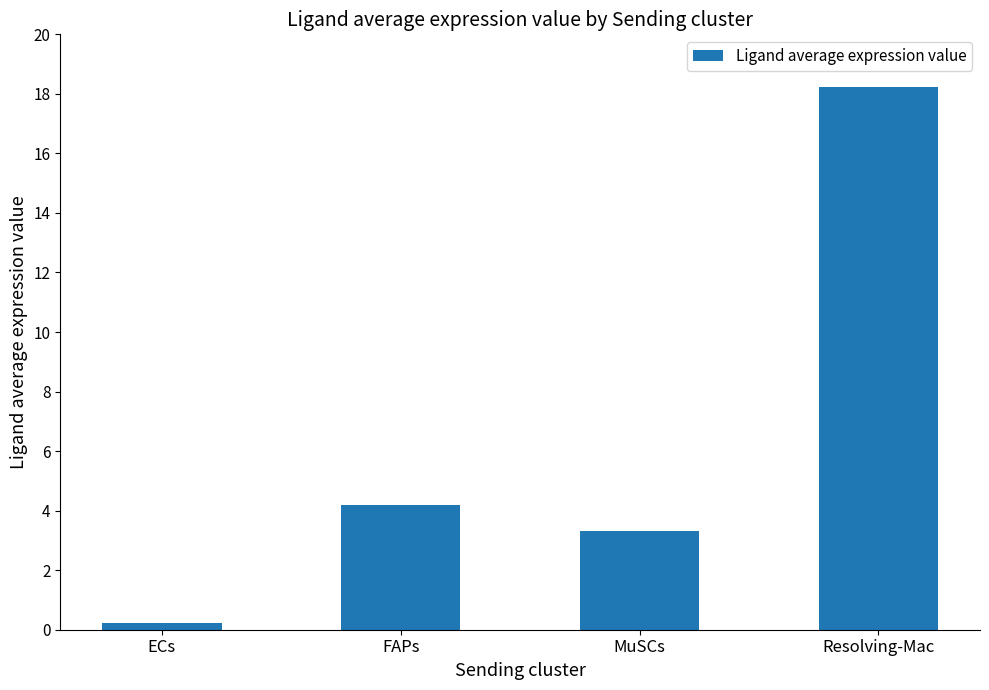

Reading right to left, transcribe all the data shown in this chart.

18.2	3.3	4.2	0.2